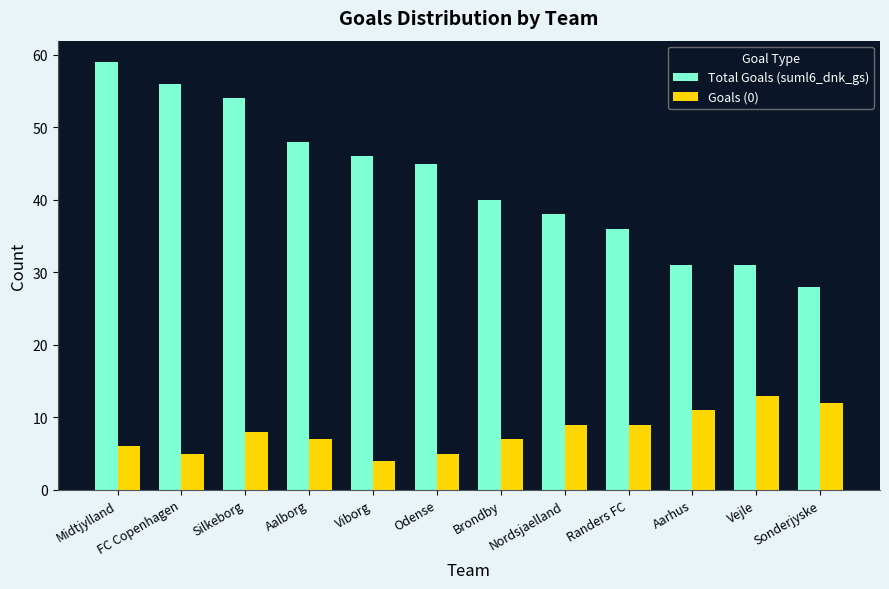

What is the label of the 8th bar from the right?

Viborg